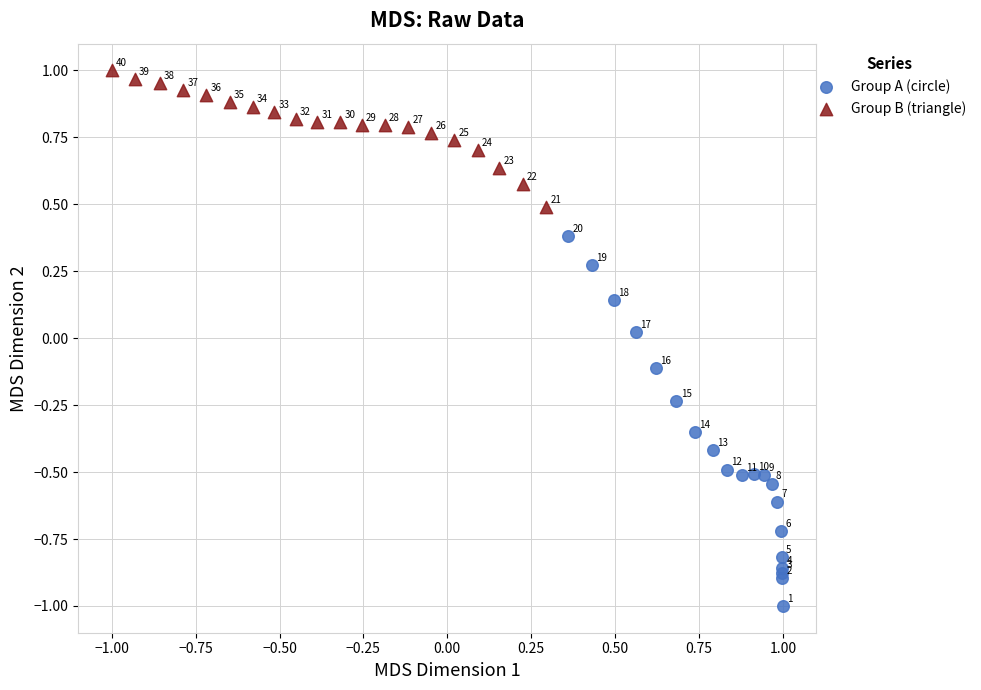

Which series contains the highest Y value?

Group B (triangle)